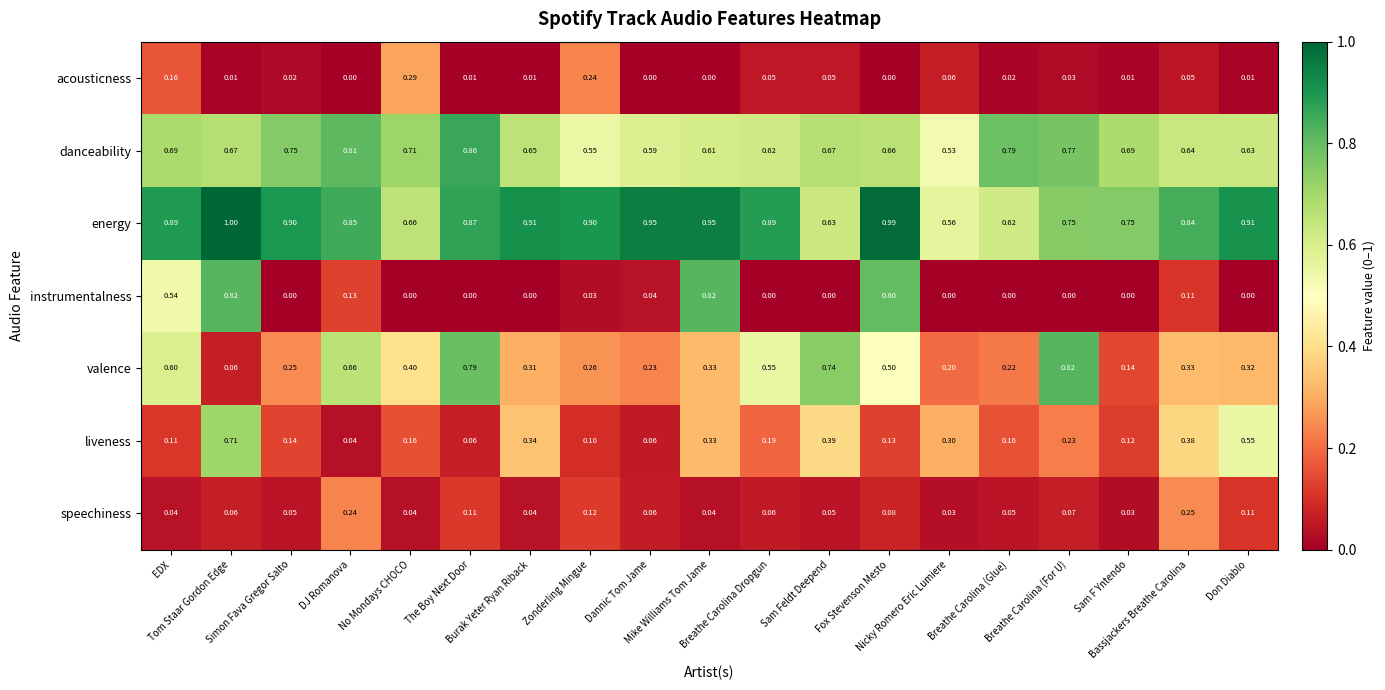

Which series has the largest range (max minus min)?

instrumentalness